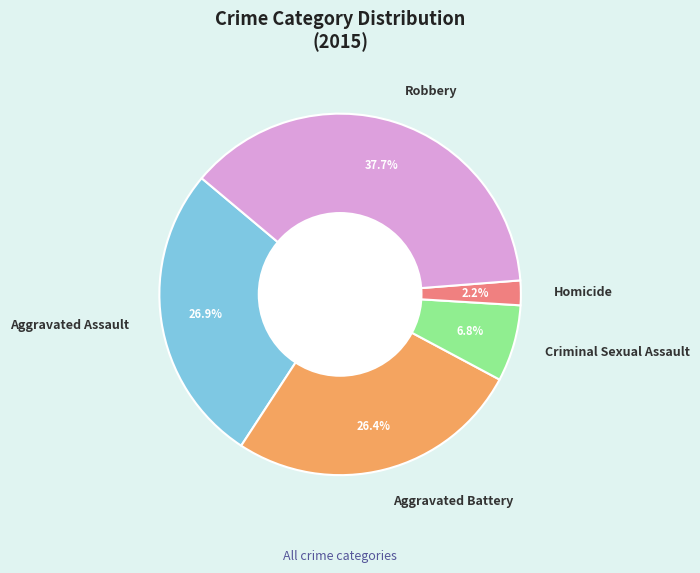

Which slice is the largest?

Robbery